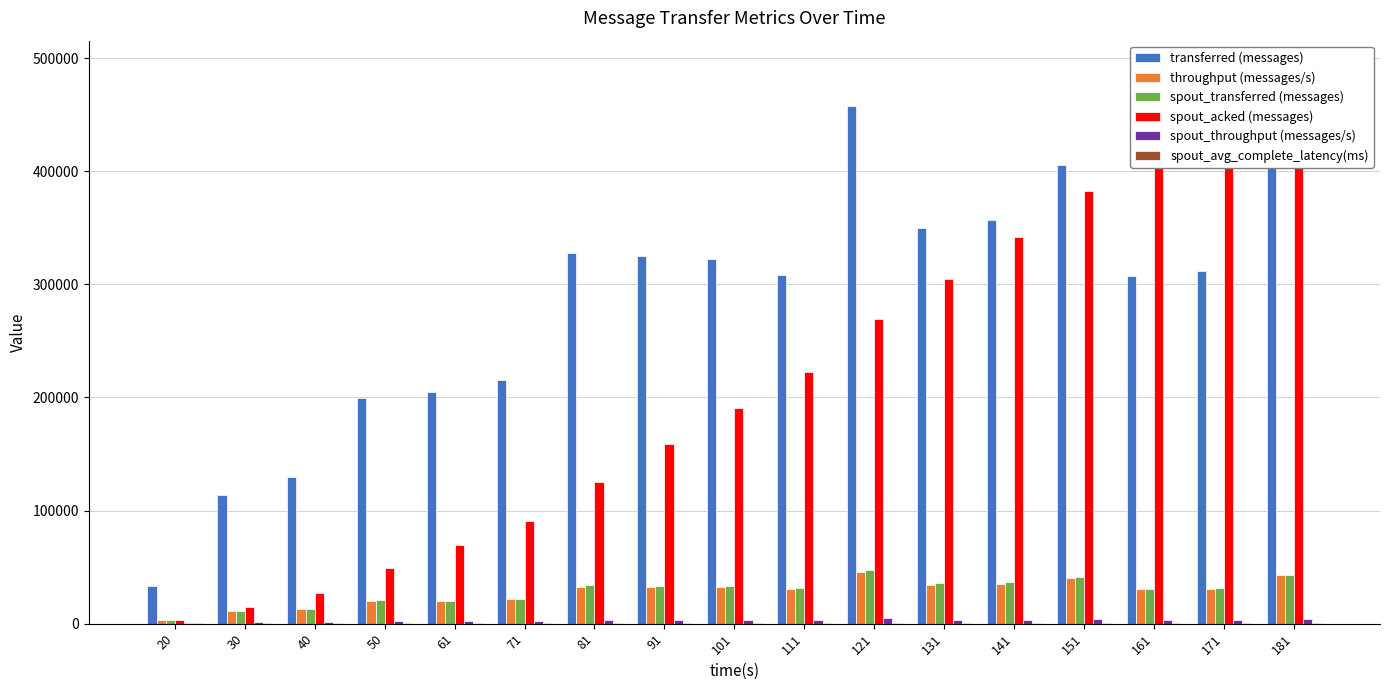

Rank the series at 131 from lowest to highest value.

spout_avg_complete_latency(ms), spout_throughput (messages/s), throughput (messages/s), spout_transferred (messages), spout_acked (messages), transferred (messages)